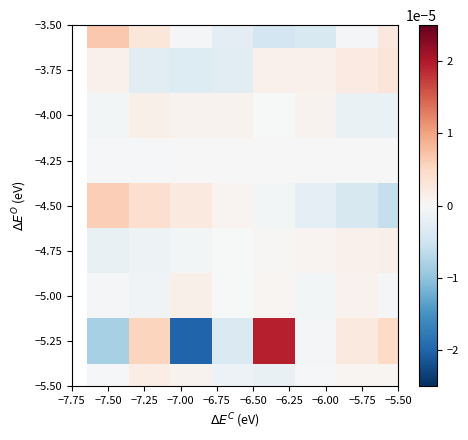

At how many categories does at least one series exceed 0?

8